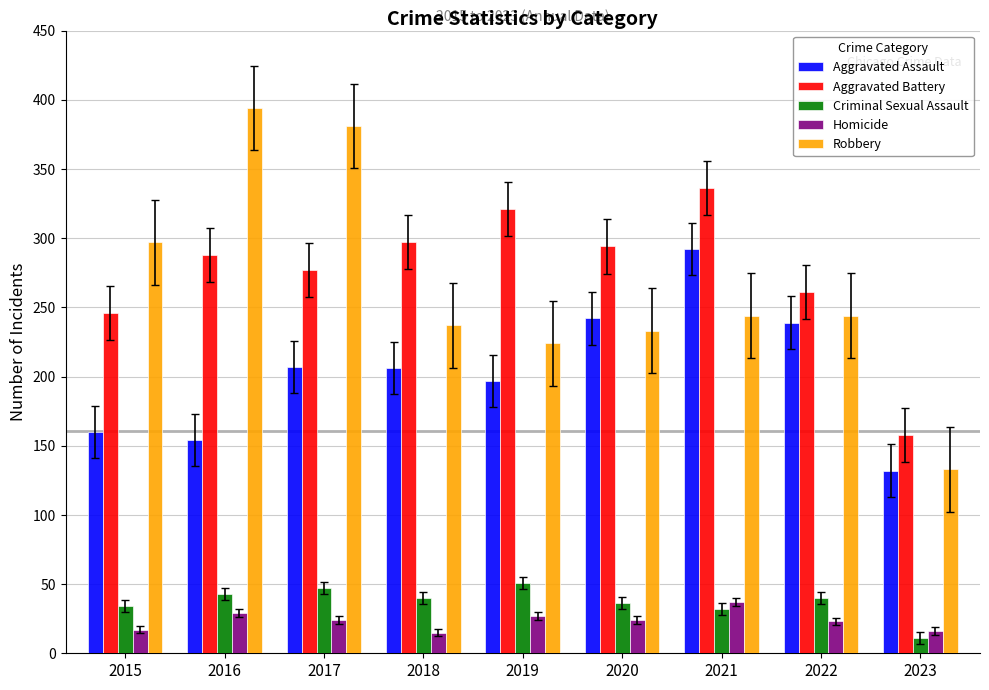

Between 2020 and 2022, which series saw the biggest shift?

Aggravated Battery